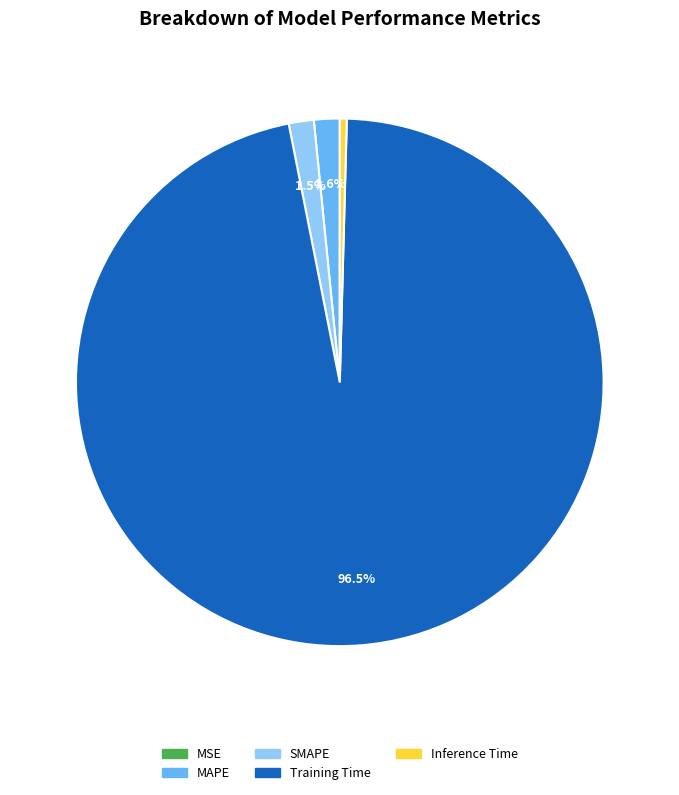

What is the largest slice in the pie chart?

Training Time